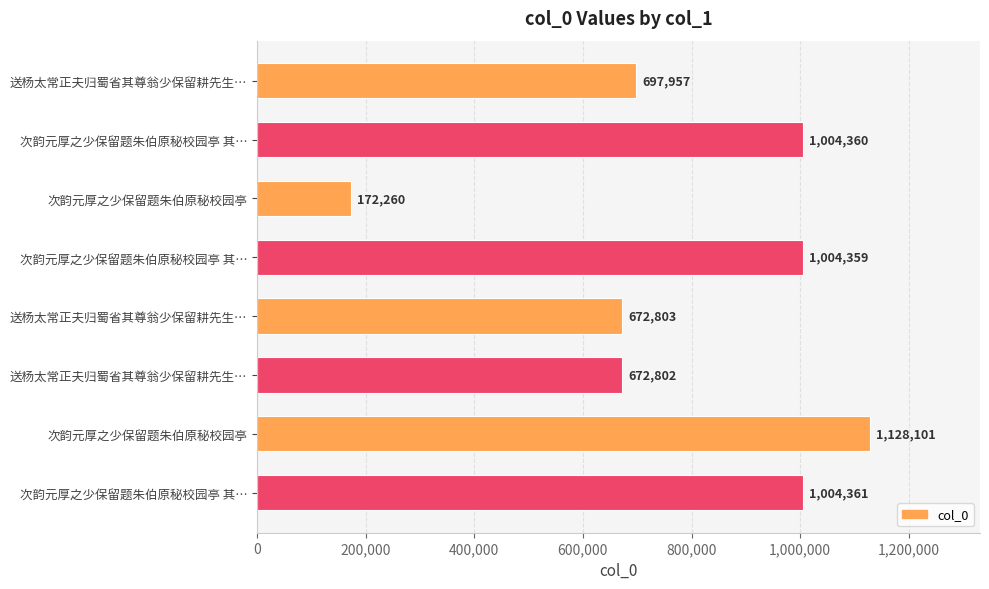

What is the greatest value displayed?

1128101